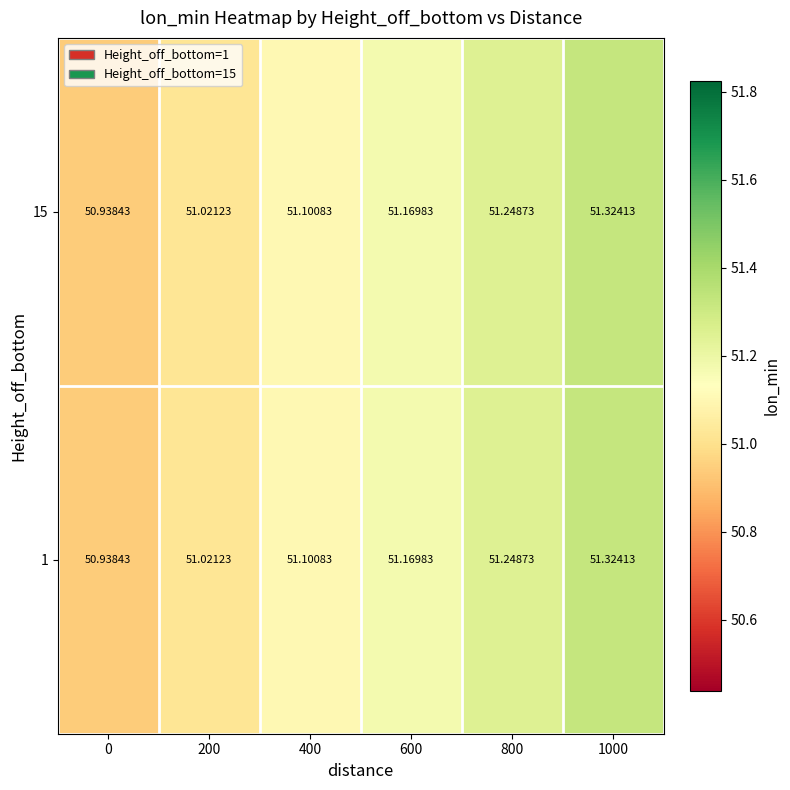

At which category is the sum across all series the highest?

1000